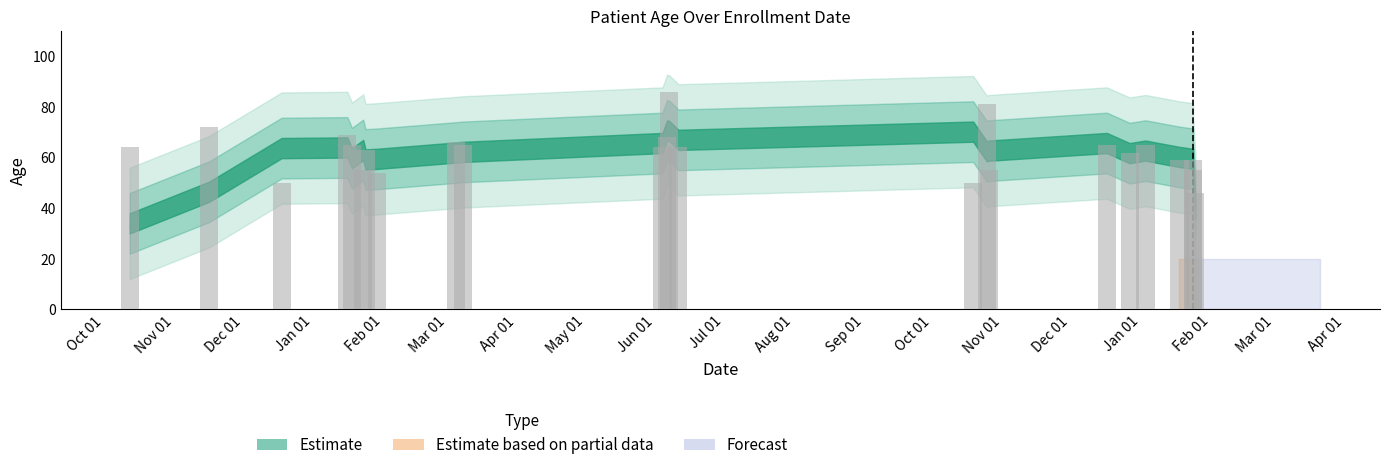

What is the difference between the maximum and minimum values?

40